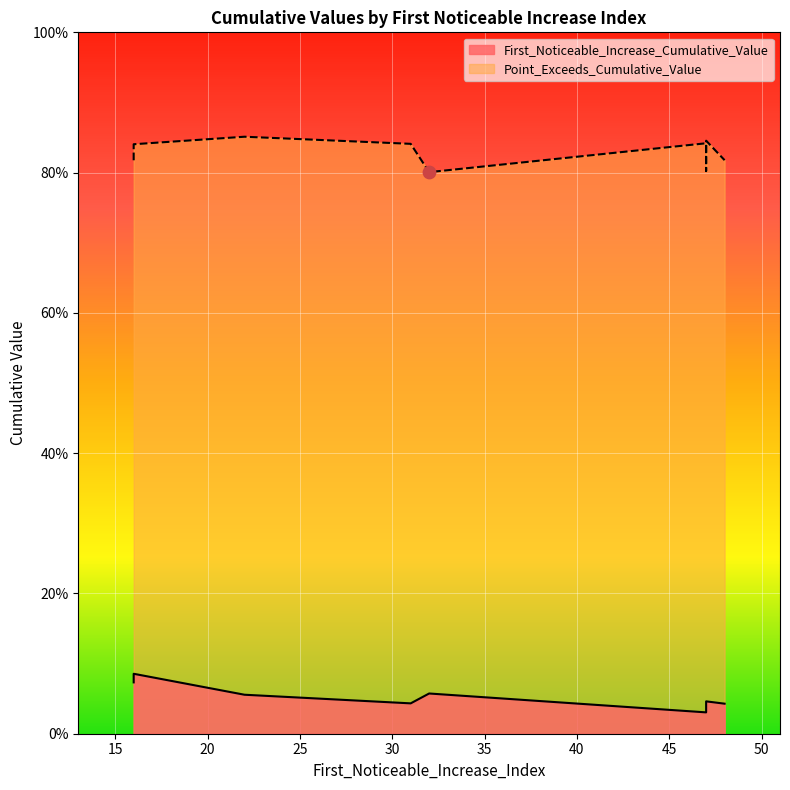

Which series has the largest Y range (max minus min)?

First_Noticeable_Increase_Cumulative_Value